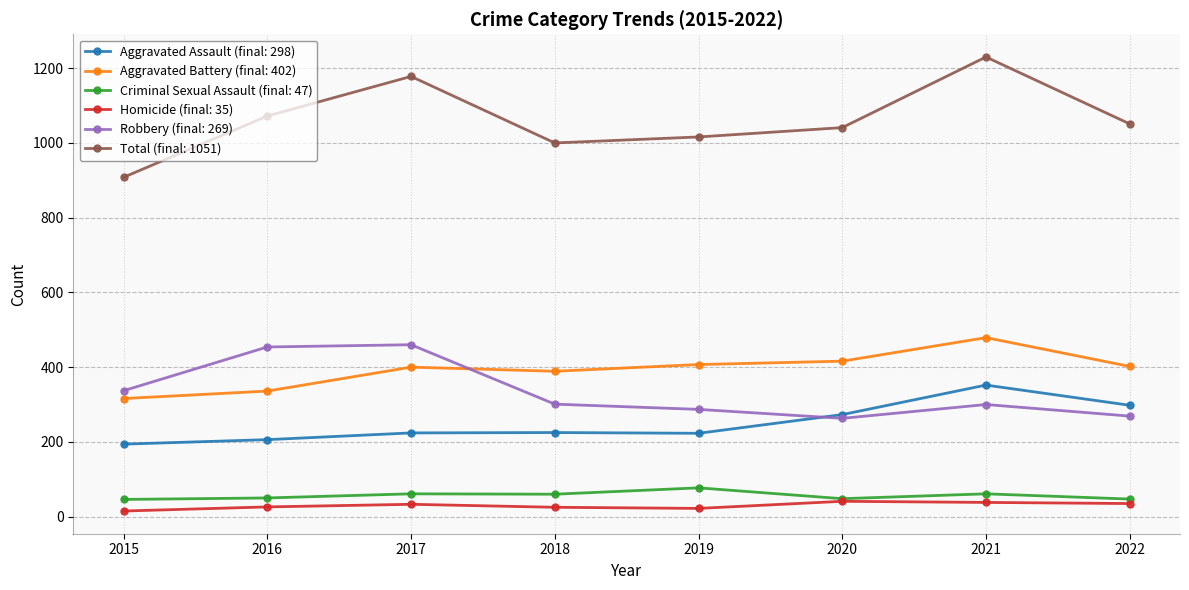

Which series has the widest spread of values?

Total (final: 1051)